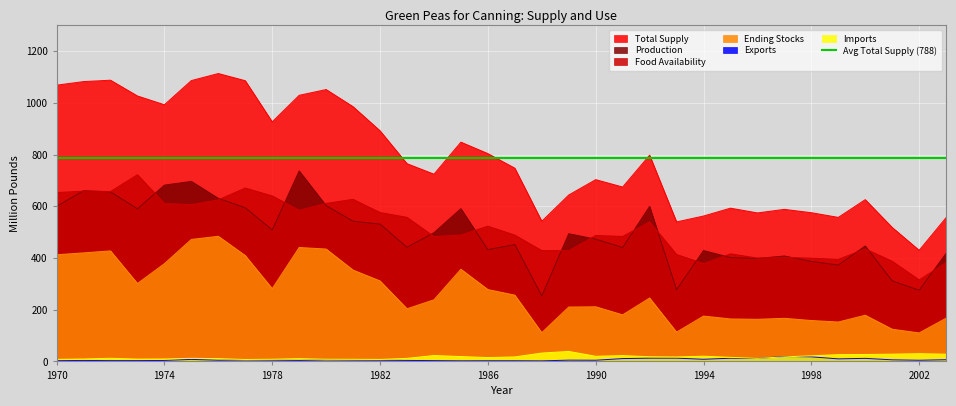

In Imports, how many points are lower than both neighbors (excluding endpoints)?

7